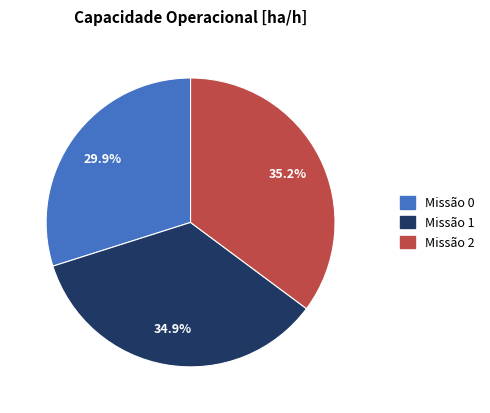

Which has a higher value, Missão 2 or Missão 0?

Missão 2